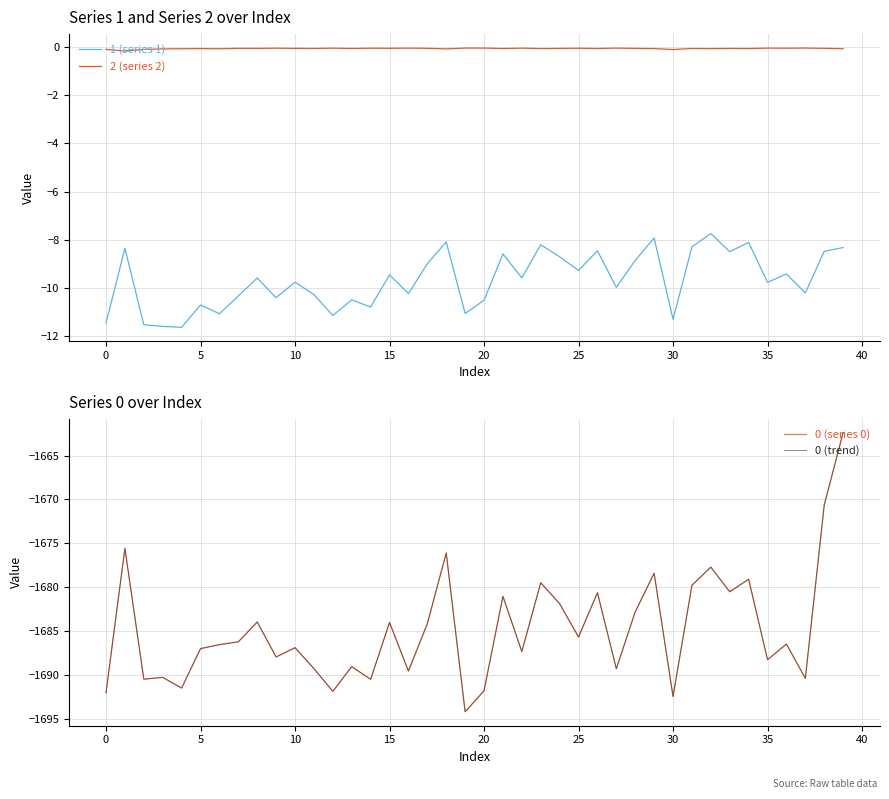

Which series has the largest range (max minus min)?

0 (series 0)